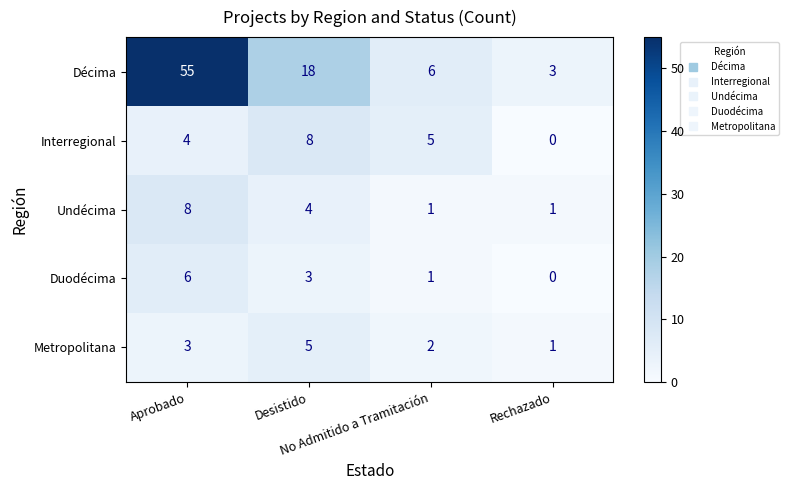

How many data points in Duodécima are less than 3?

2